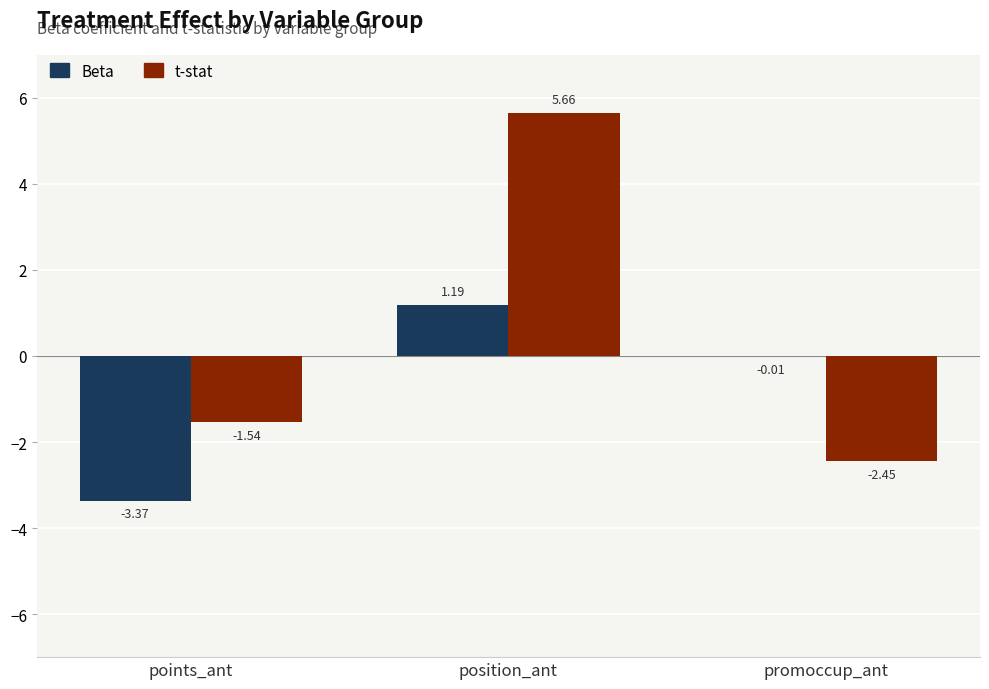

What is the difference between the Beta values at points_ant and position_ant?

4.6